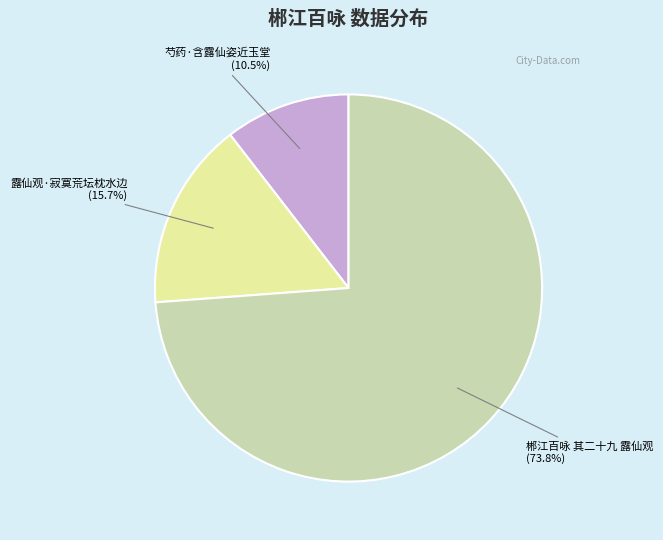

Is there a majority slice in this chart?

Yes